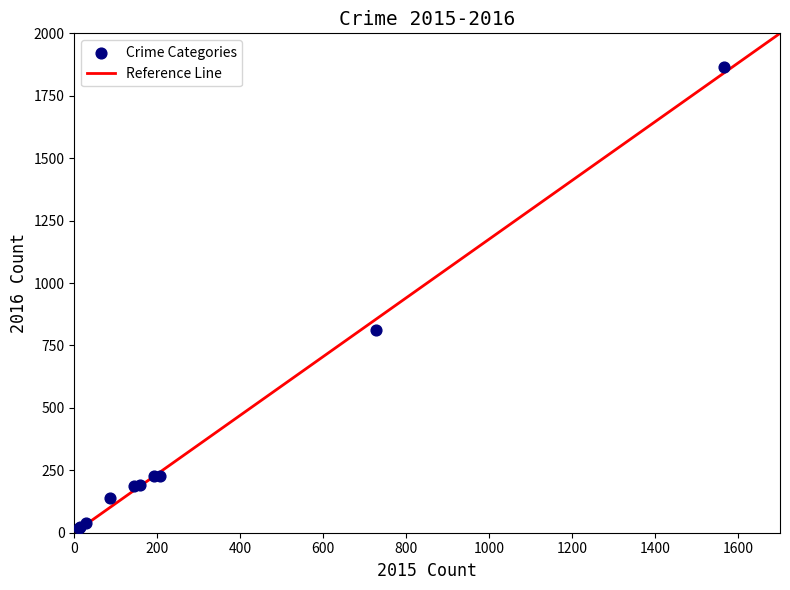

What Y value in the scatter plot is closest to 941?

810